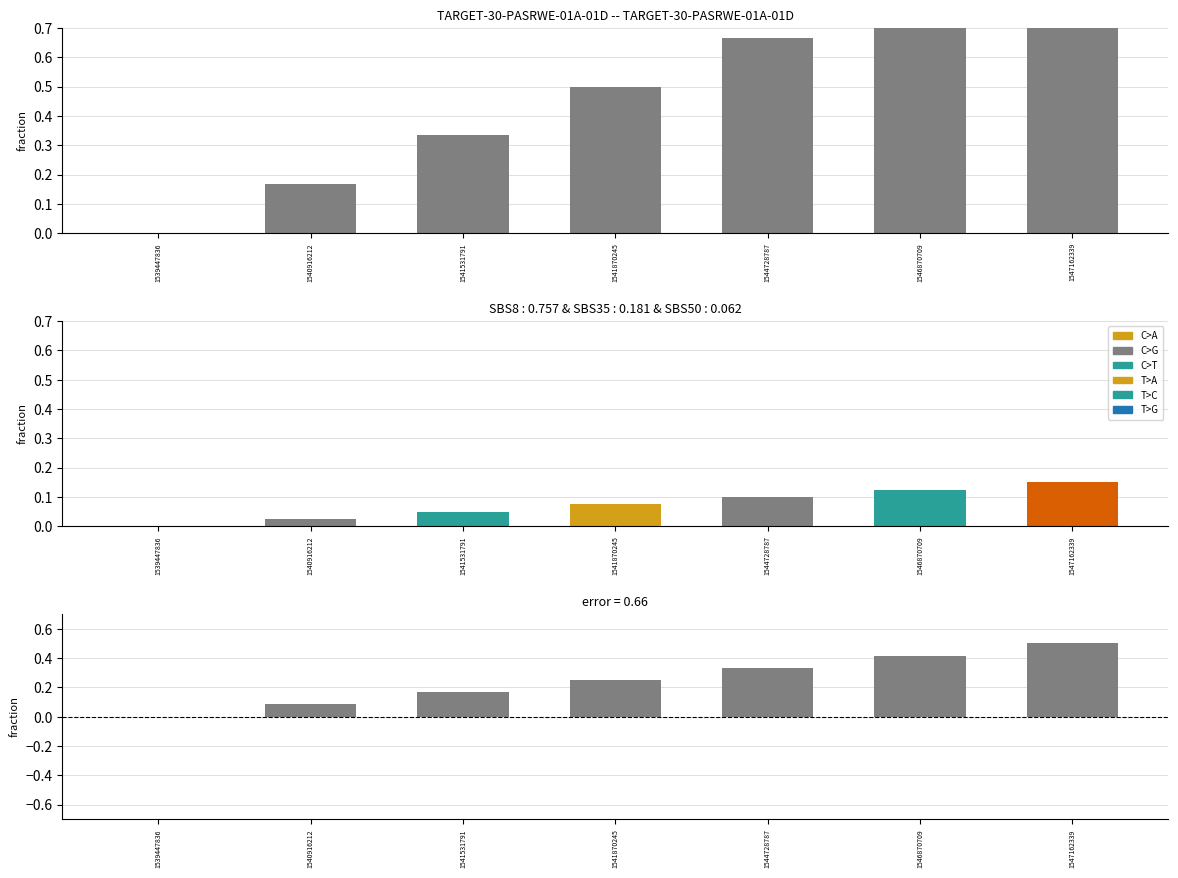

The col_1 series shows 0.0 at 1539447836. True or false?

True